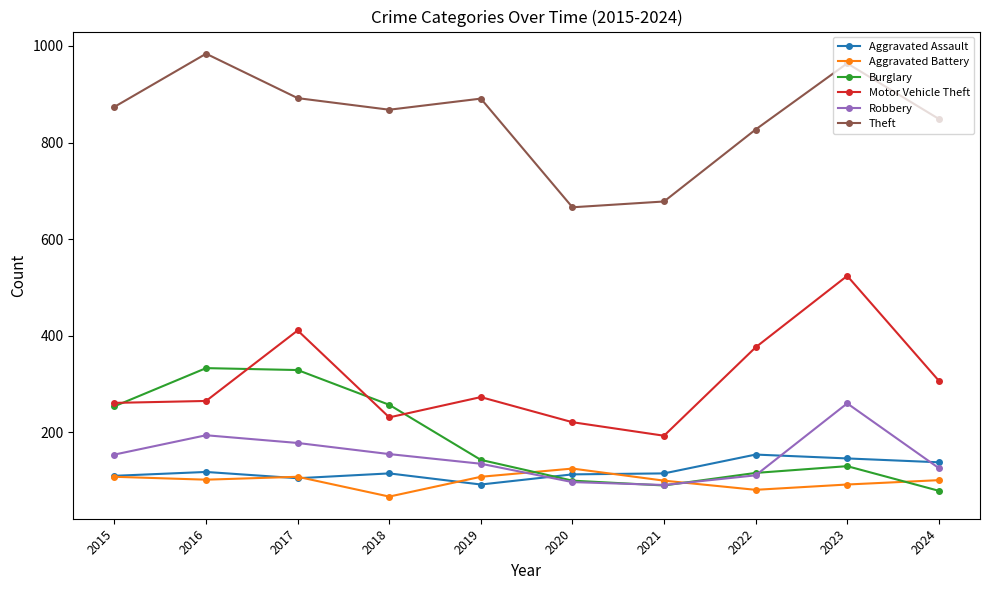

What is the value of the Robbery point at the 1st from the left?

154